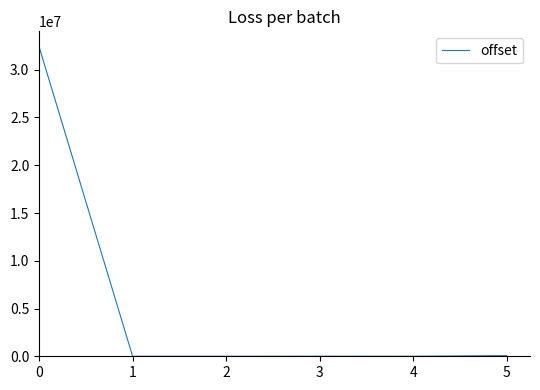

How many values are below 6397?

3